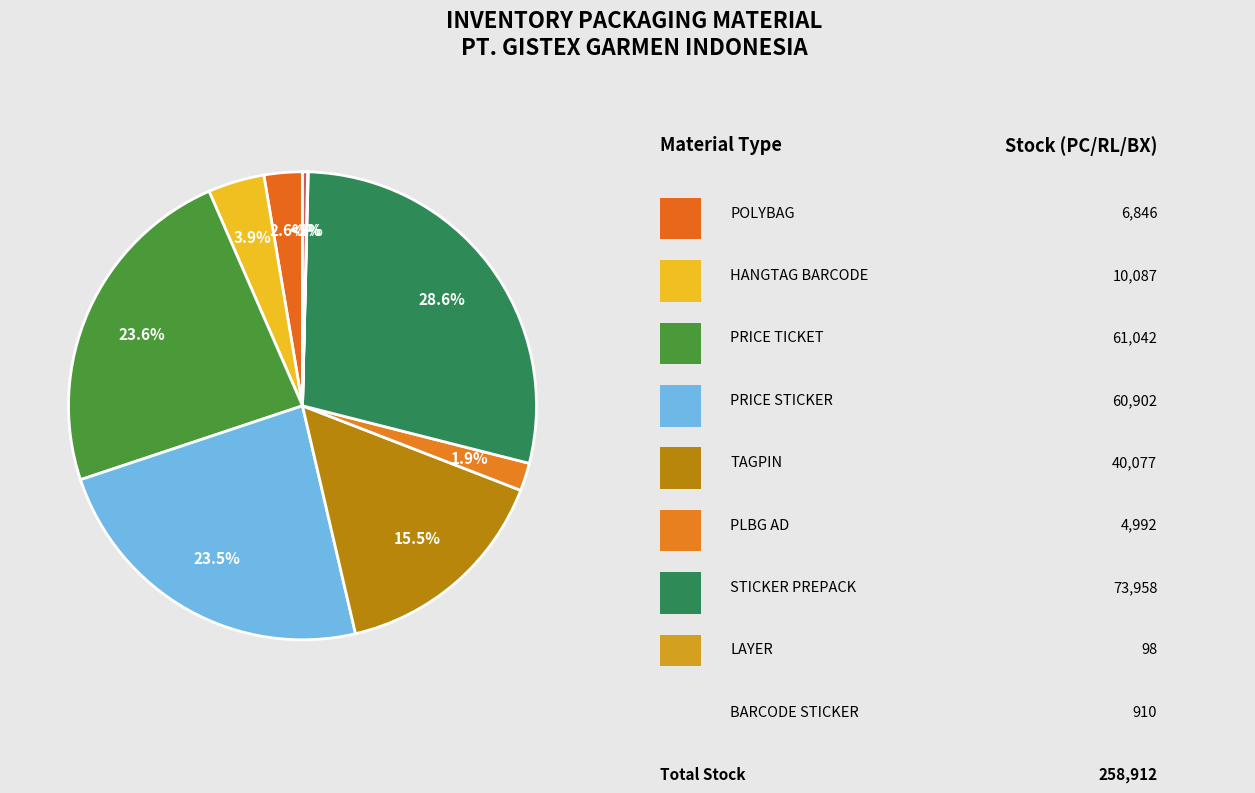

Is it true that TAGPIN is 7% of the pie?

False